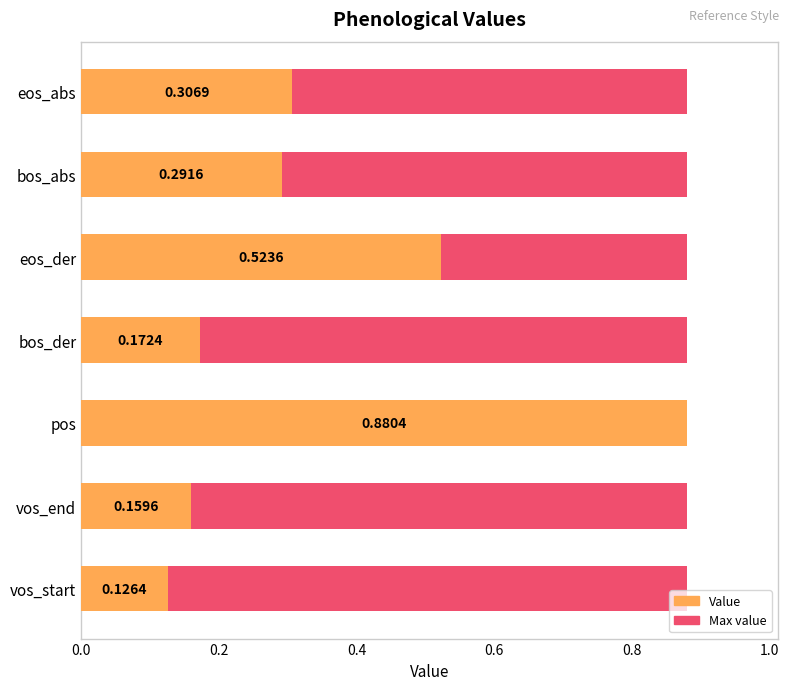

Are the bars horizontal?

Yes